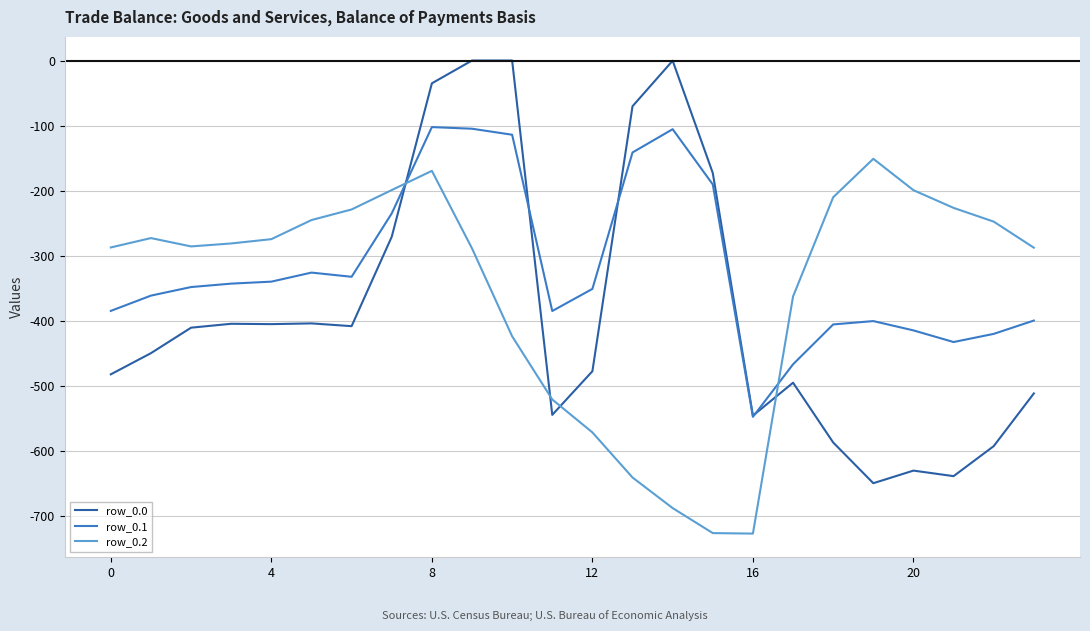

What is the minimum value shown in the chart?

-726.6